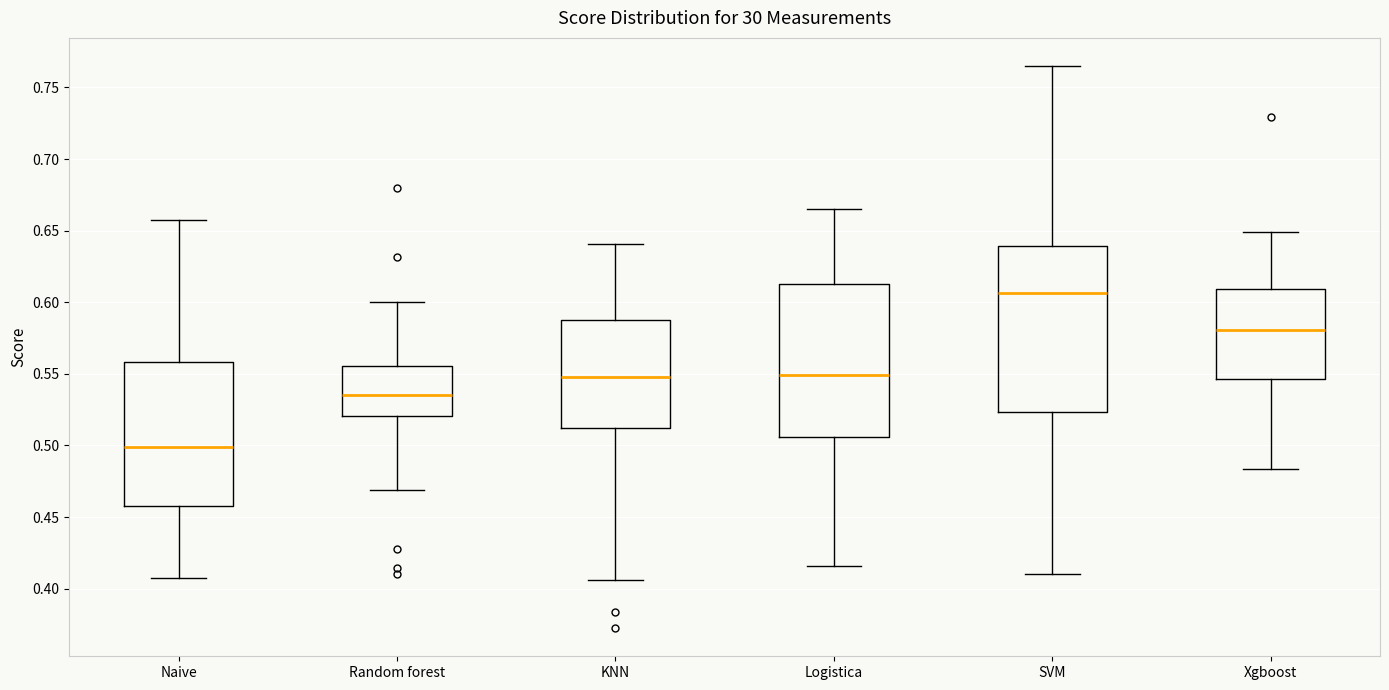

Which box is the tallest, from its lower edge to its upper edge?

SVM